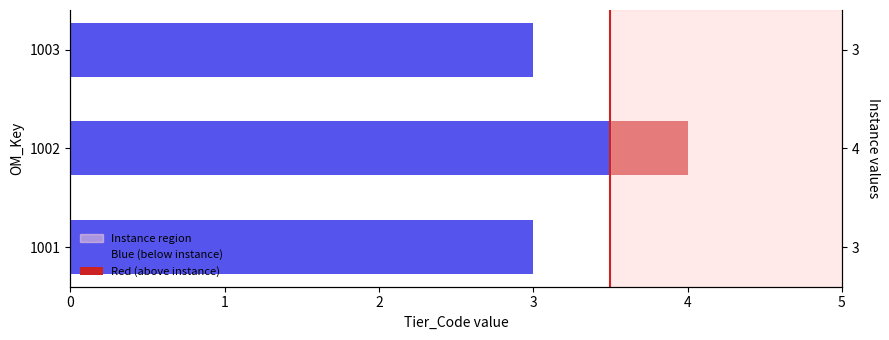

How many values in Red (above instance) are above zero?

1